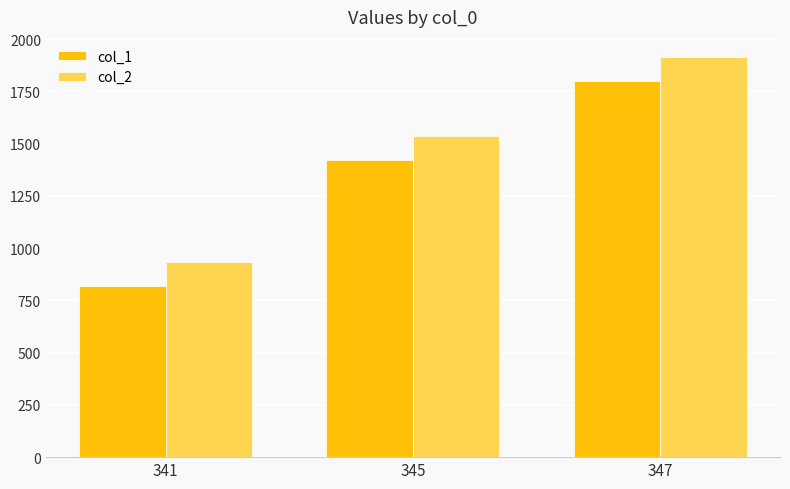

Reading left to right, extract all data points from this chart.

col_1: 820	1420	1800
col_2: 935	1535	1915